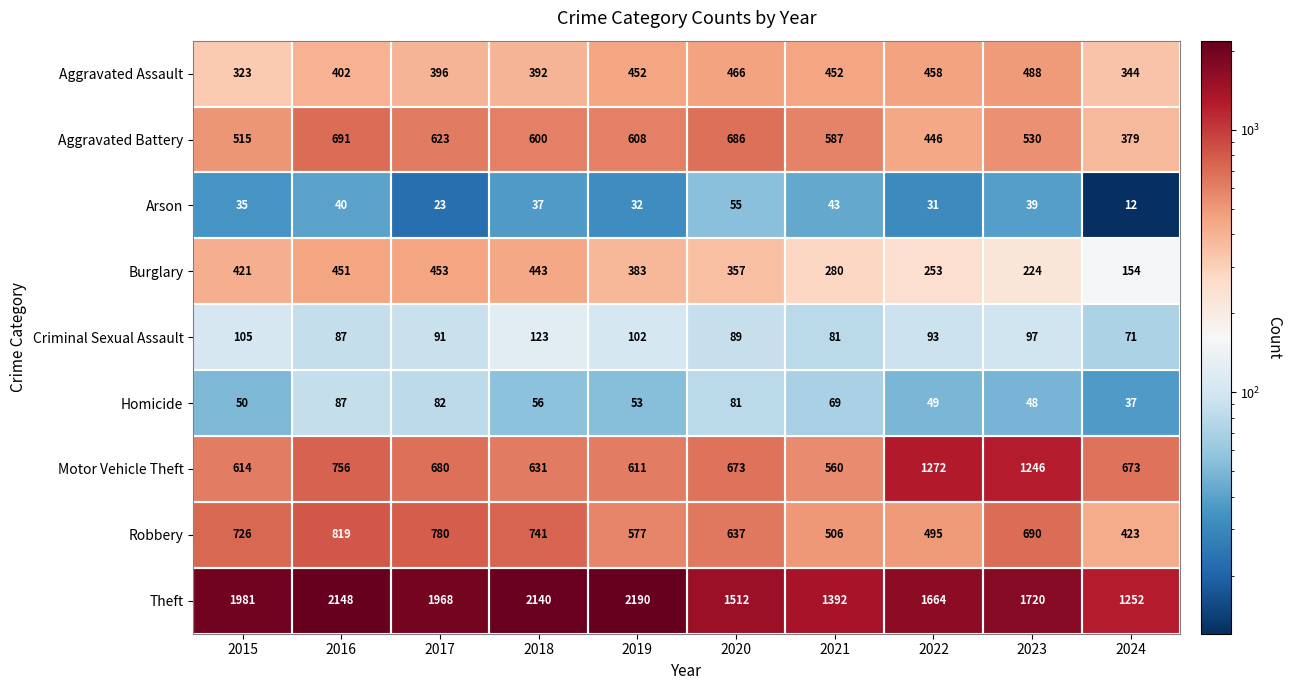

Which series has the largest total across all categories?

Theft